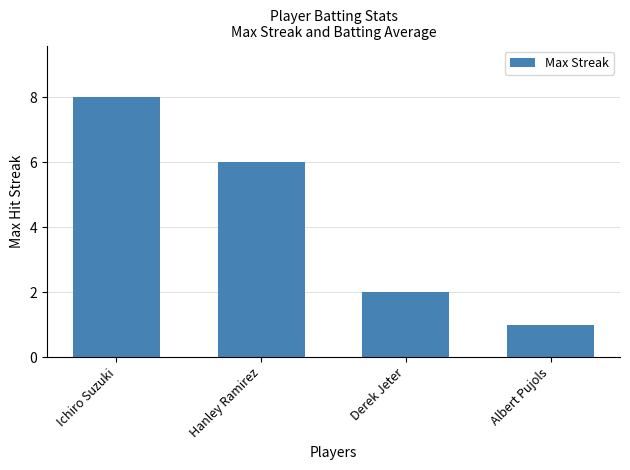

How many series are shown in this chart?

1